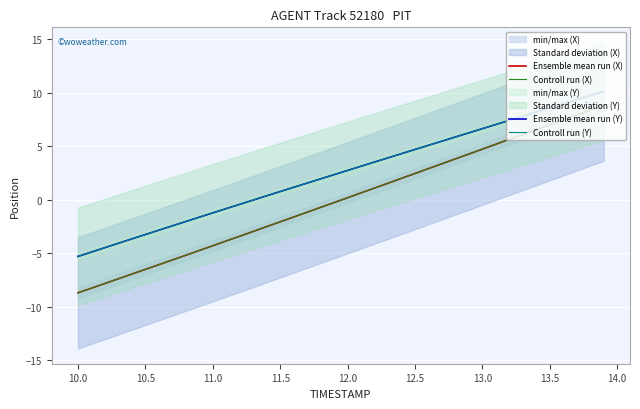

True or false: Controll run (X) and Ensemble mean run (X) intersect in this chart.

False